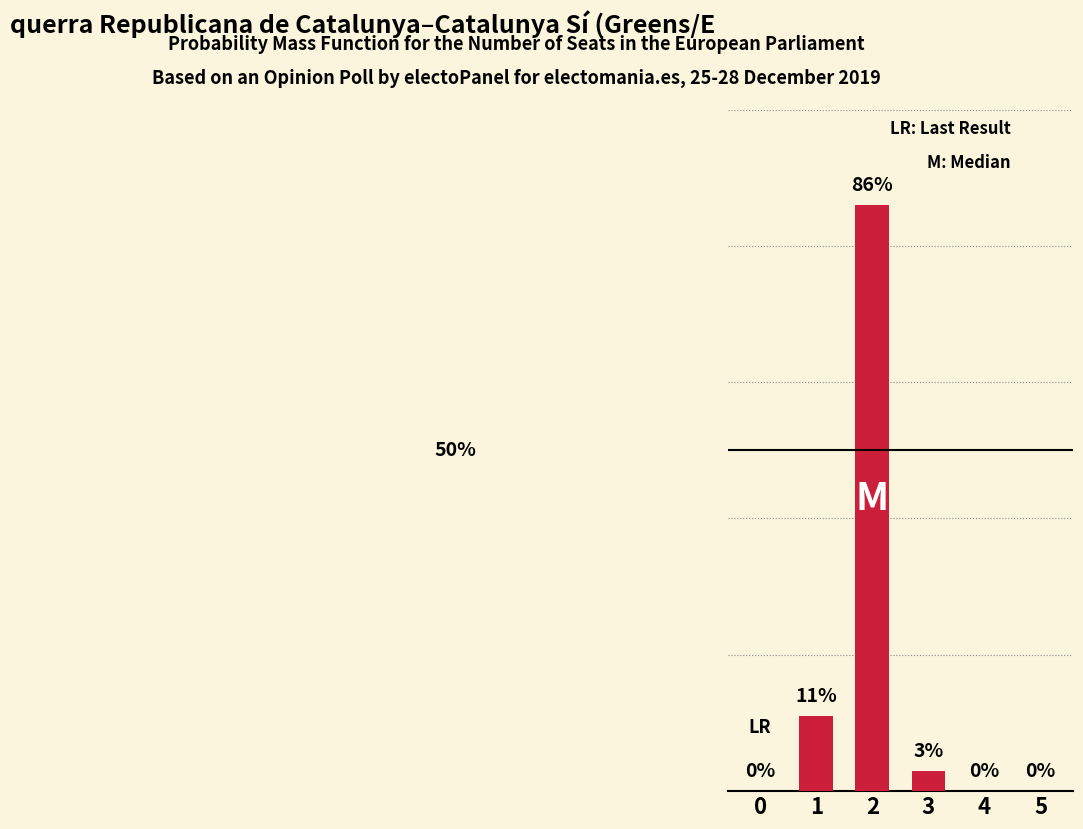

The value at 5 is 0. True or false?

True